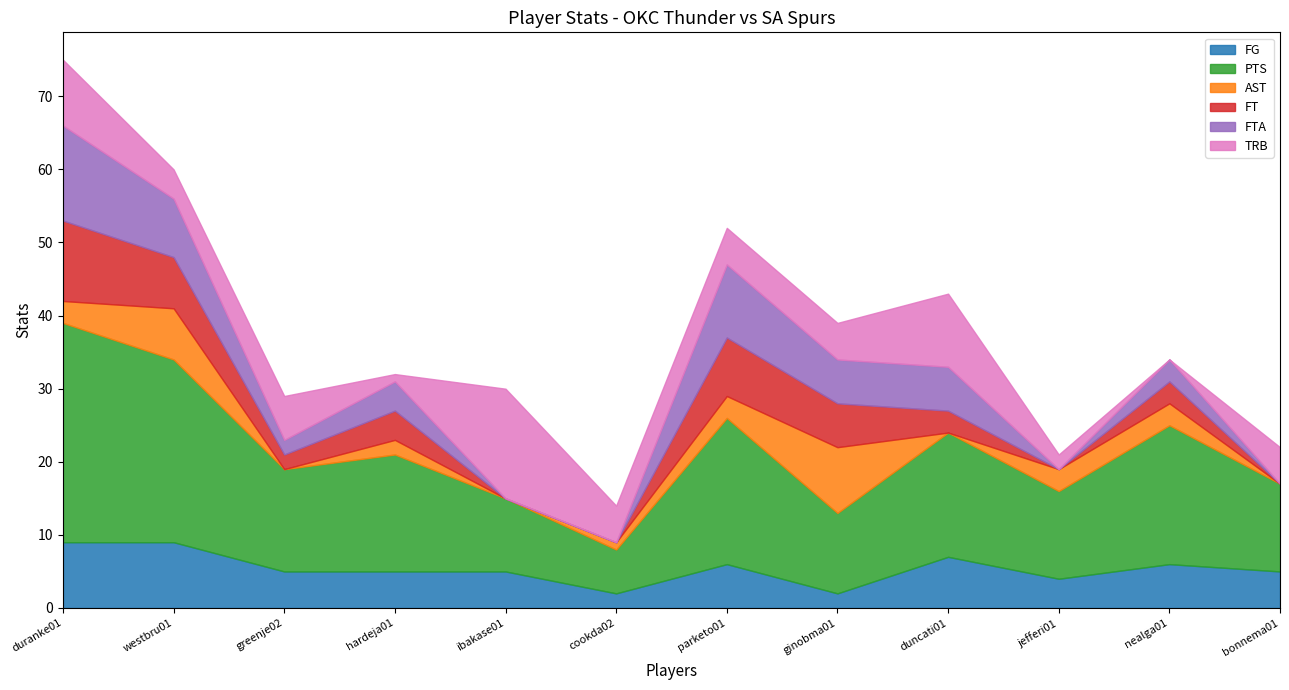

At jefferi01, list the series in order from smallest to largest.

FT, FTA, TRB, AST, FG, PTS